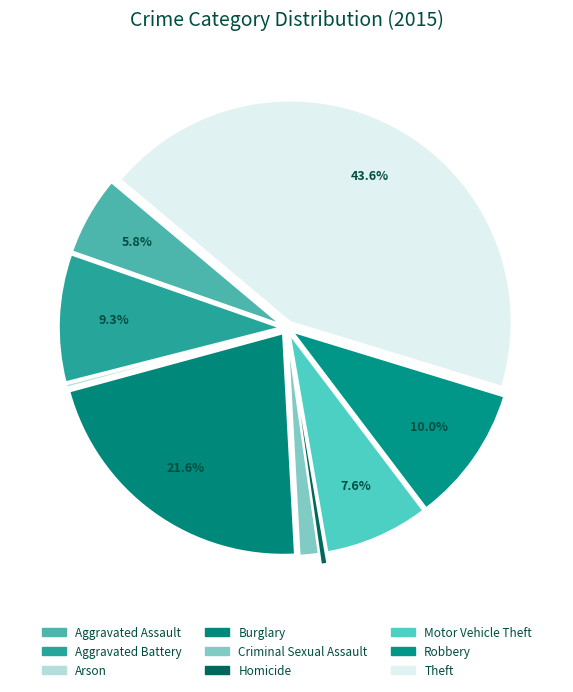

To the nearest percent, what portion does Burglary represent?

22%